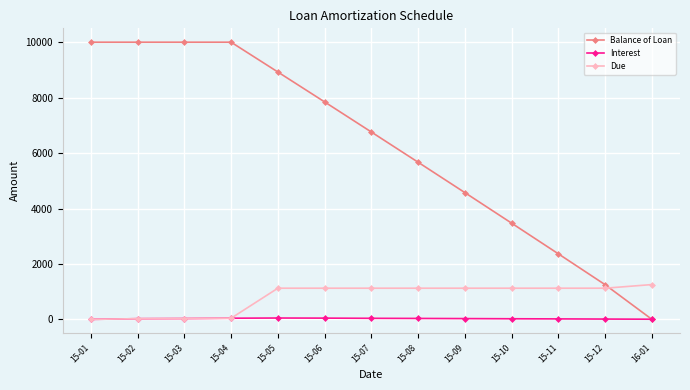

Is it true that Balance of Loan equals 2363.1 at 15-11?

True